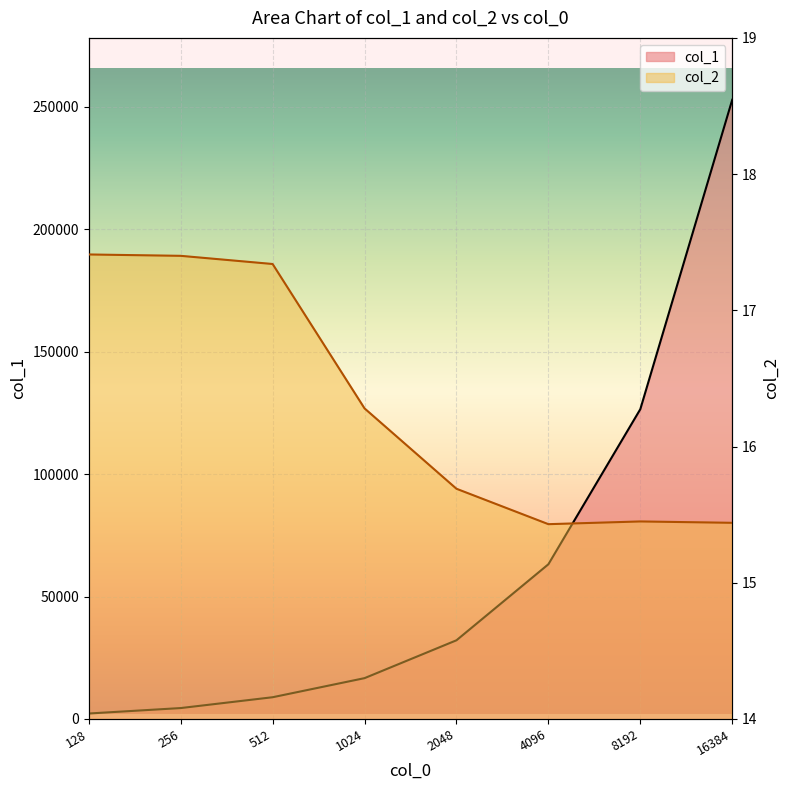

Where is col_1 nearest to the value 127577?

8192